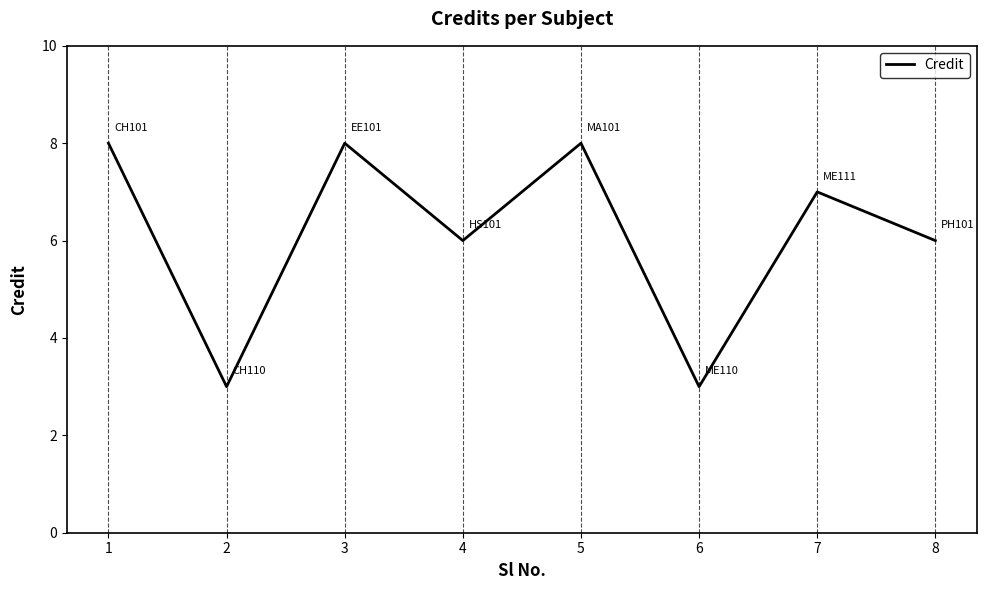

Reading left to right, what are all the values shown in this chart?

8	3	8	6	8	3	7	6